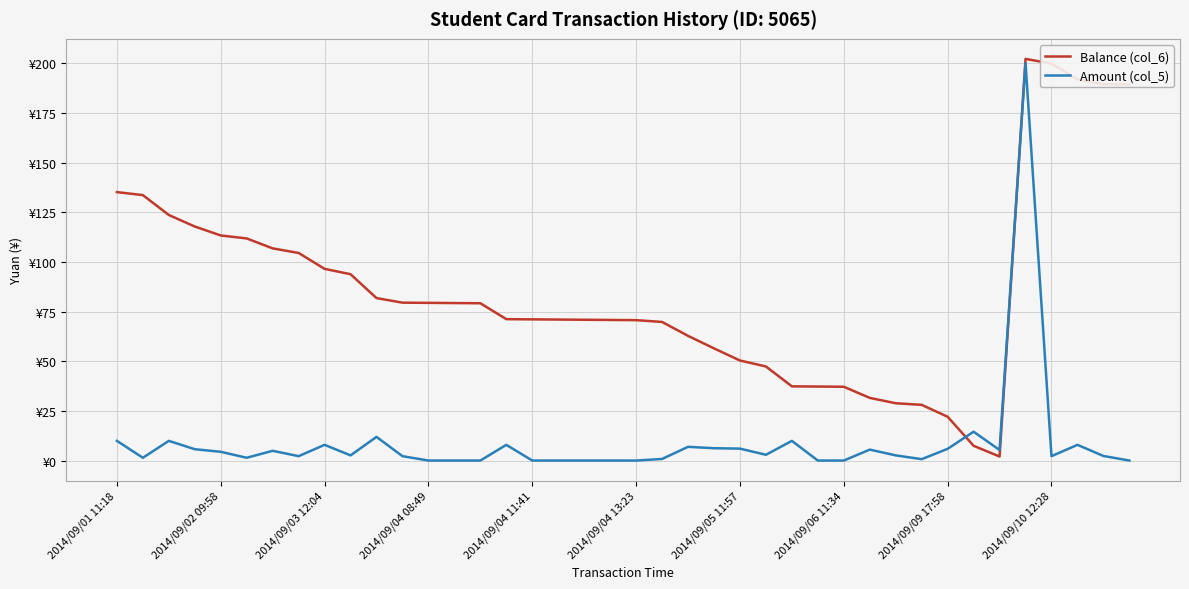

What are all the series names shown in the legend?

Balance (col_6), Amount (col_5)